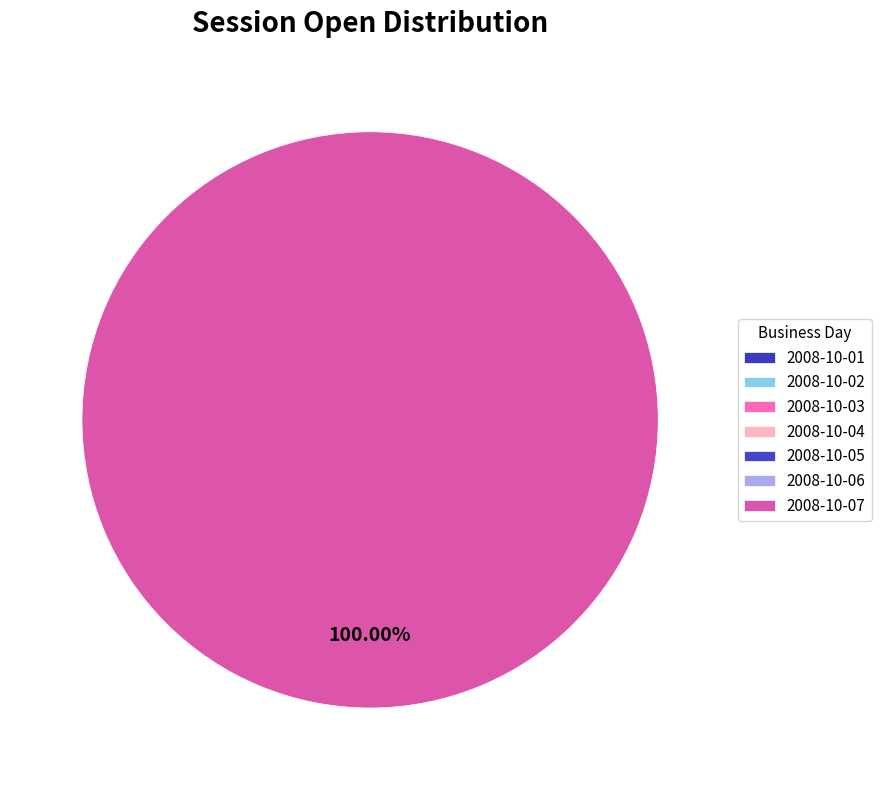

Which slice is the smallest?

2008-10-01